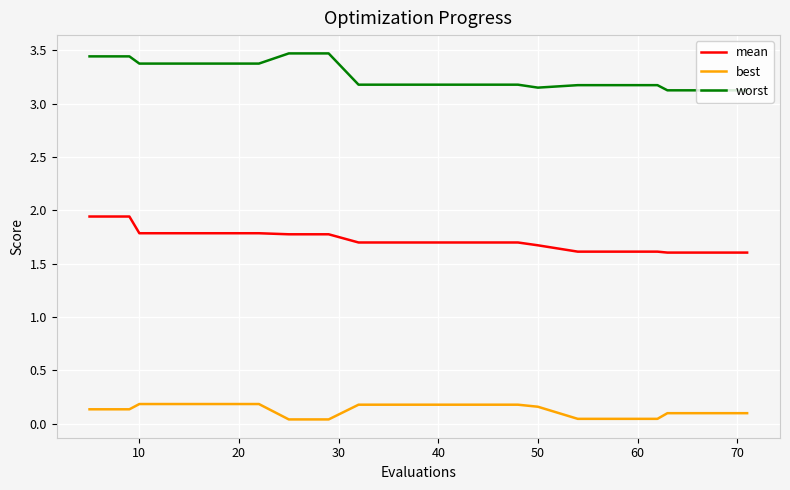

What is the greatest value displayed?

3.5